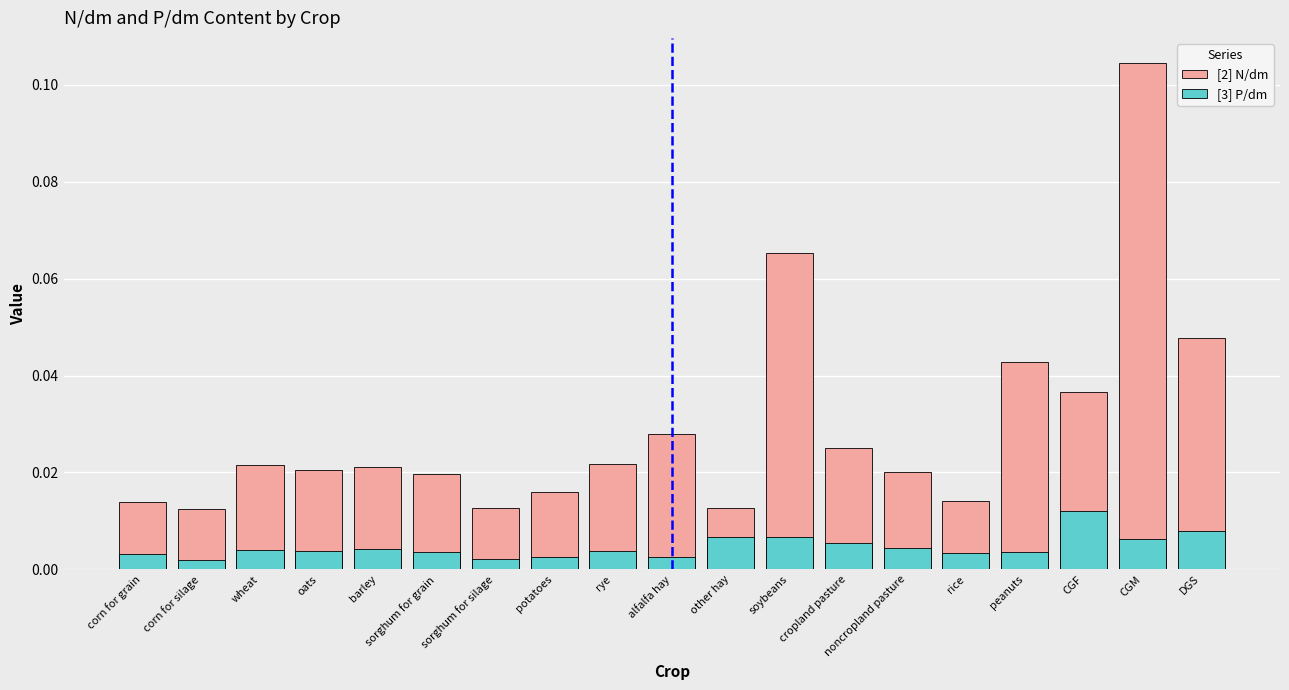

What is the maximum value shown in the chart?

0.1